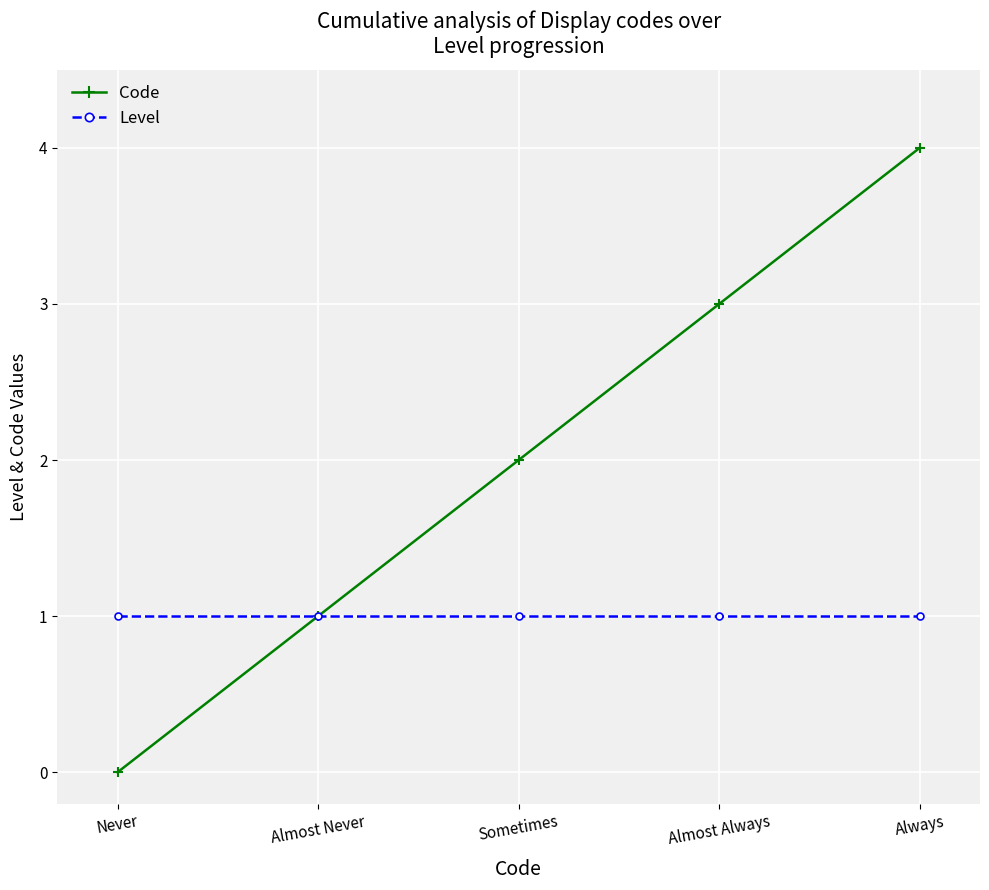

How many lines are shown in the chart?

2